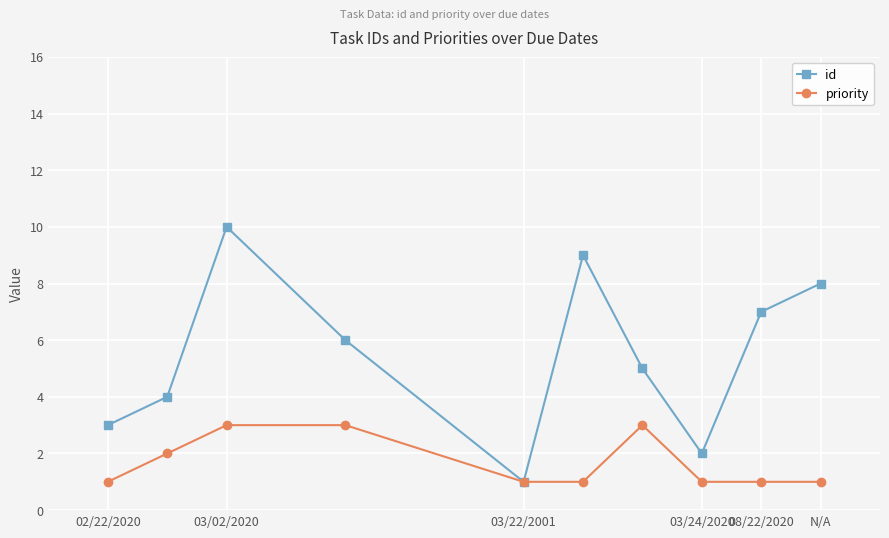

What is the value of the id point at the 2nd from the left?

4